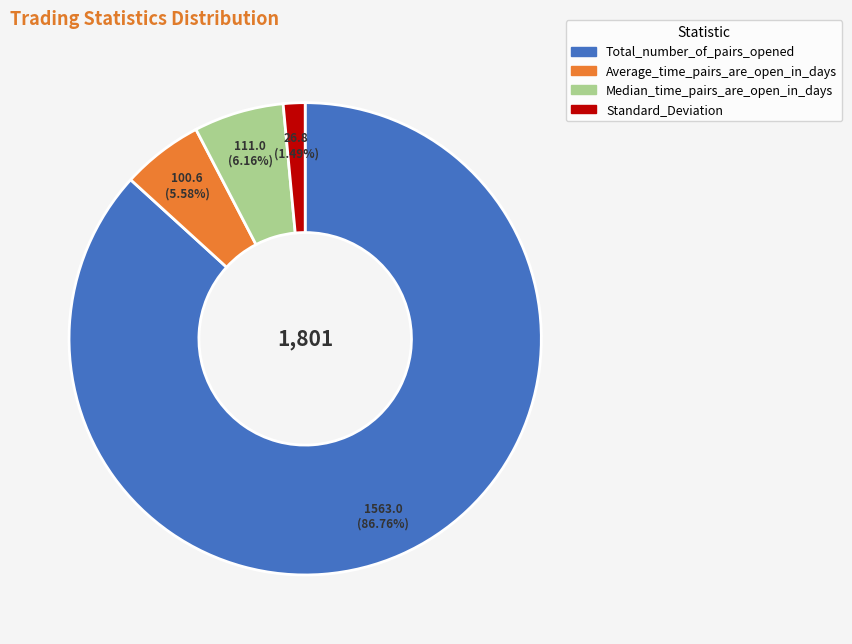

Which slice is the largest?

Total_number_of_pairs_opened